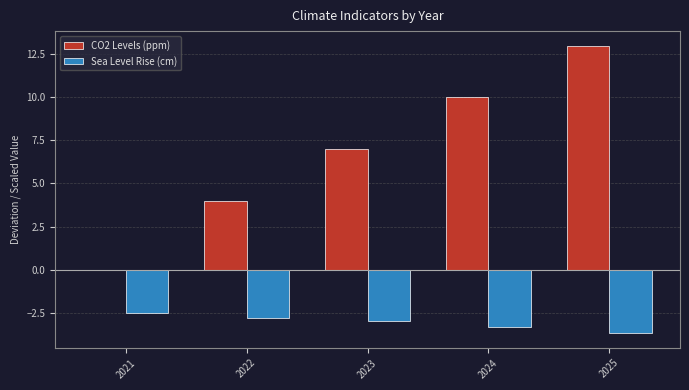

The Sea Level Rise (cm) series shows -2.5 at 2021. True or false?

True